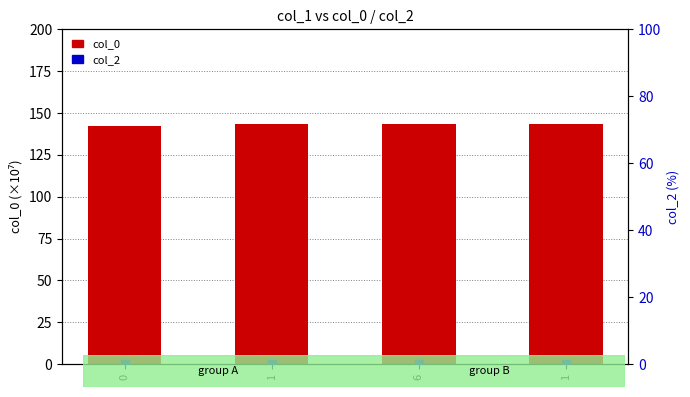

What are all the series names shown in the legend?

col_0, col_2